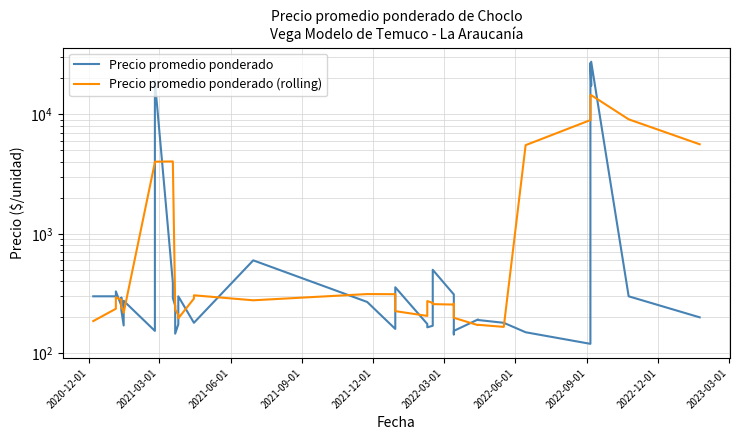

Reading left to right, extract all data points from this chart.

Precio promedio ponderado: 300.0	300.0	330.0	250.0	292.0	230.0	171.0	275.0	154.0	263.0	19000.0	391.0	290.0	250.0	146.0	175.0	300.0	180.0	180.0	600.0	269.0	160.0	357.0	176.0	165.0	170.0	500.0	311.0	144.0	154.0	192.0	190.0	180.0	150.0	120.0	27000.0	17375.0	27615.0	300.0	200.0
Precio promedio ponderado (rolling): 186.0	236.0	294.4	280.4	254.6	243.6	224.4	218.6	3972.6	4016.6	4019.6	4038.8	4015.4	250.4	232.2	210.2	196.2	287.0	305.8	277.8	313.2	312.4	225.4	205.6	273.6	264.4	258.0	255.8	260.2	198.2	172.0	173.2	166.4	5528.0	8965.0	14452.0	14482.0	14498.0	9098.0	5623.0